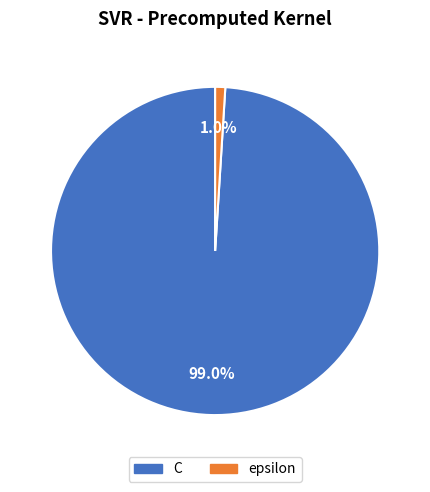

To the nearest percent, what is the difference between the C and epsilon slice percentages?

98%